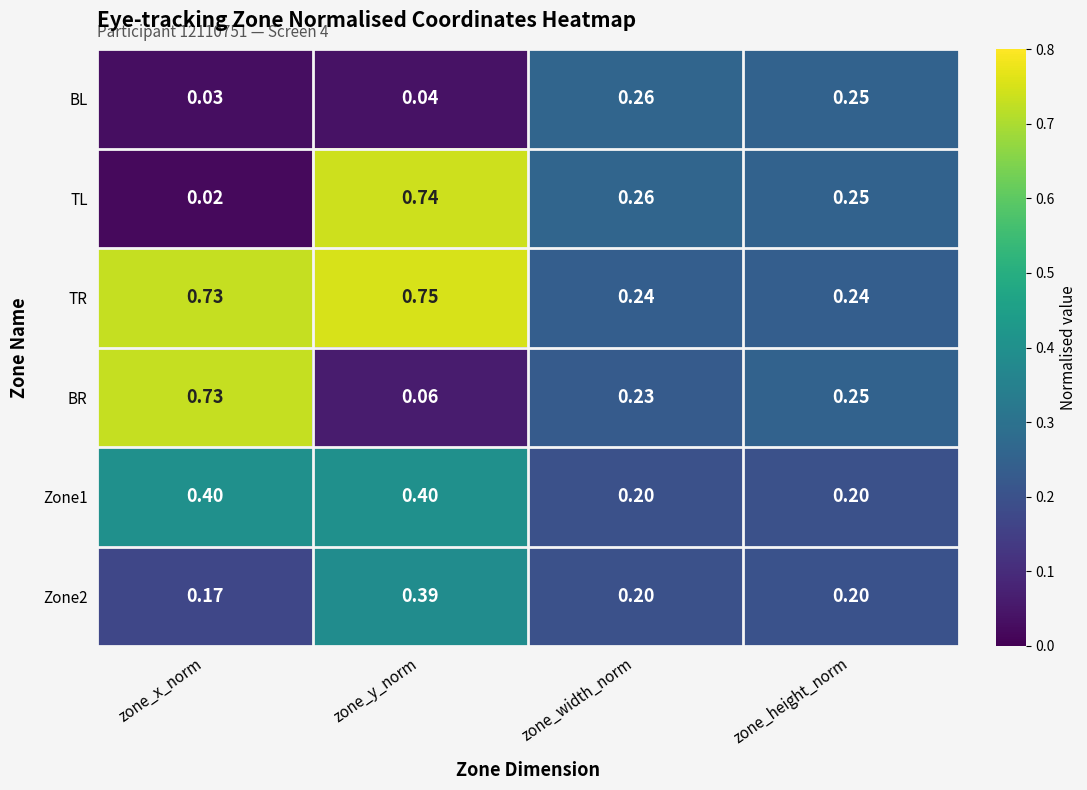

Which series has the widest spread of values?

TL